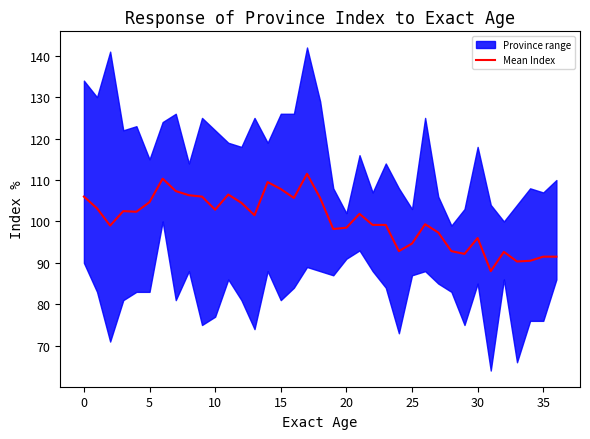

The value at 36 is 32.8. True or false?

False